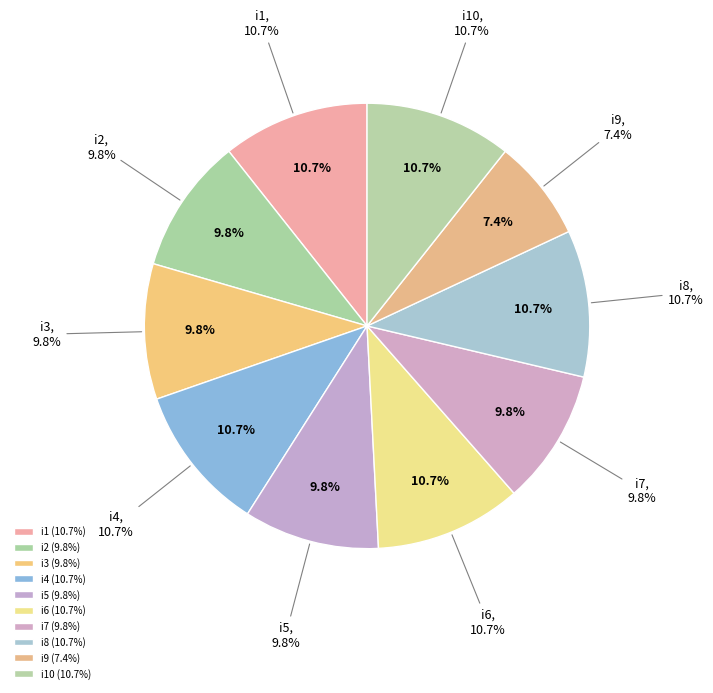

What is the ratio of the value at i1 to the value at i8?

1.0